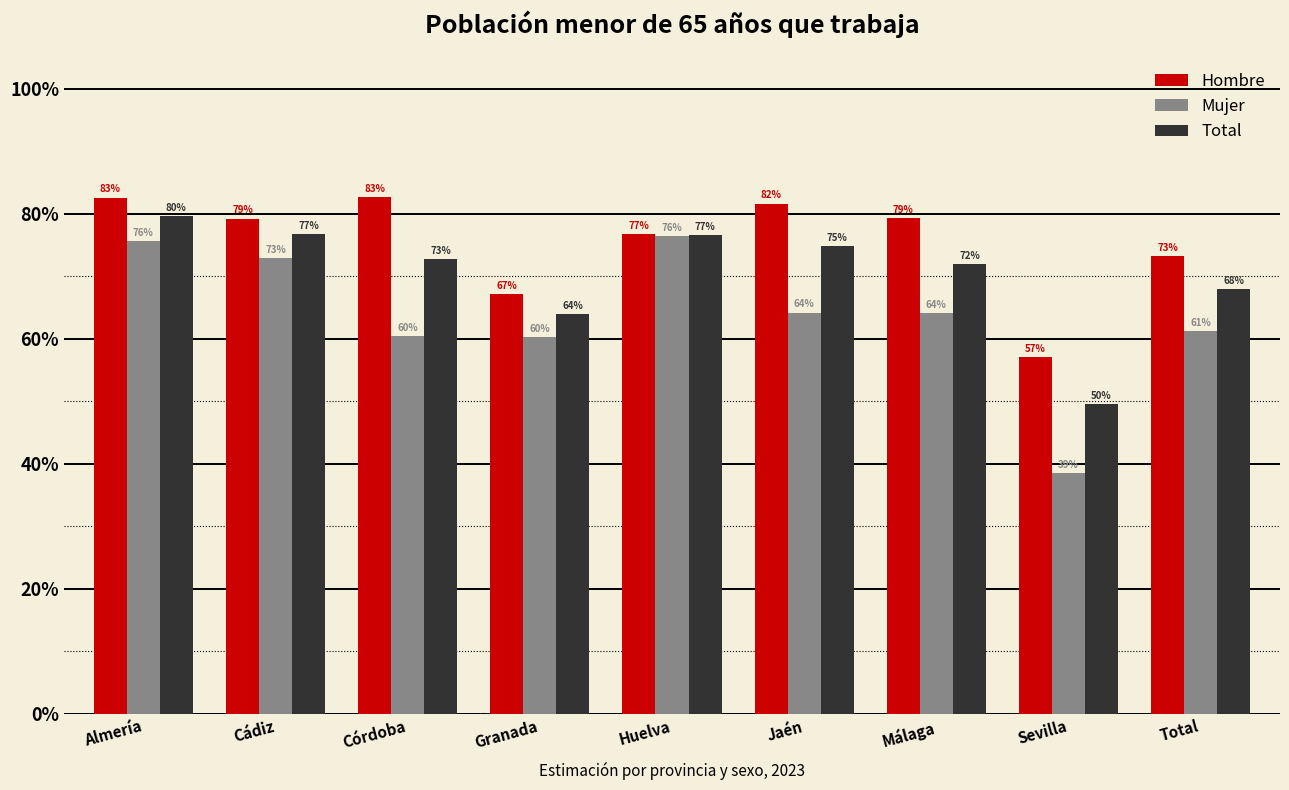

Are the bars grouped side by side (vs. stacked)?

Yes